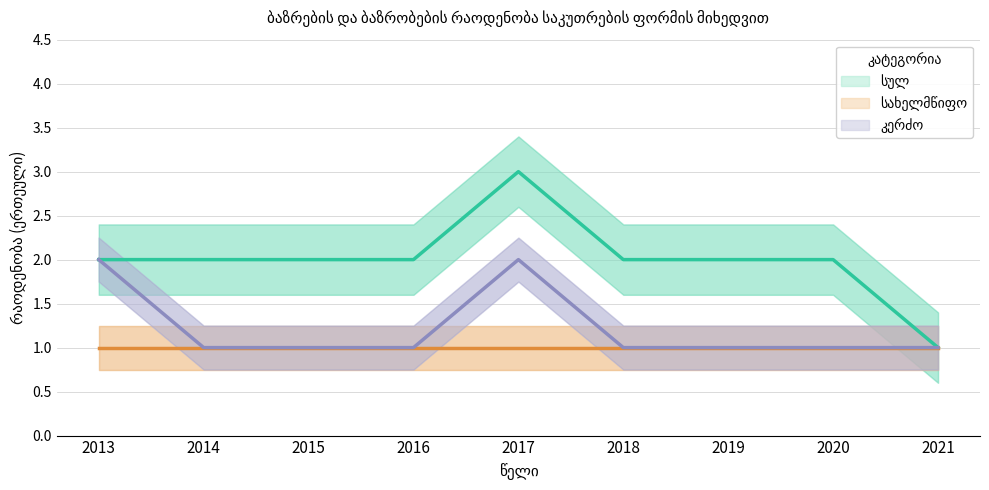

In კერძო, how many points are higher than both neighbors (excluding endpoints)?

1